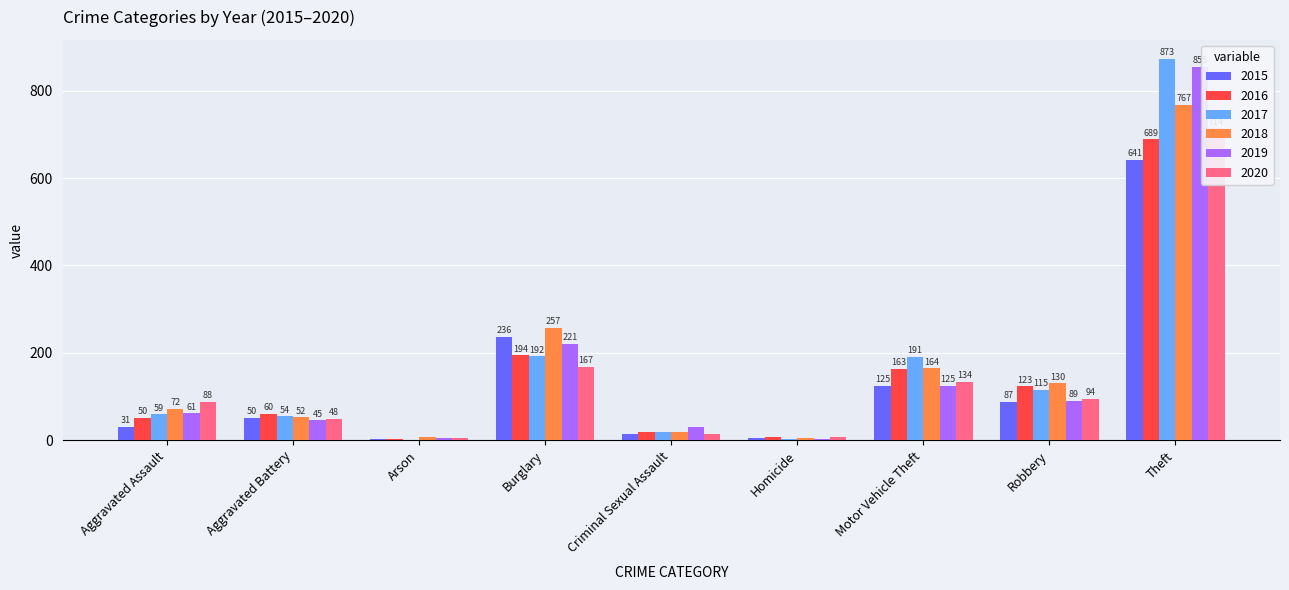

Rank the series by their maximum value, from lowest to highest.

2015, 2016, 2020, 2018, 2019, 2017